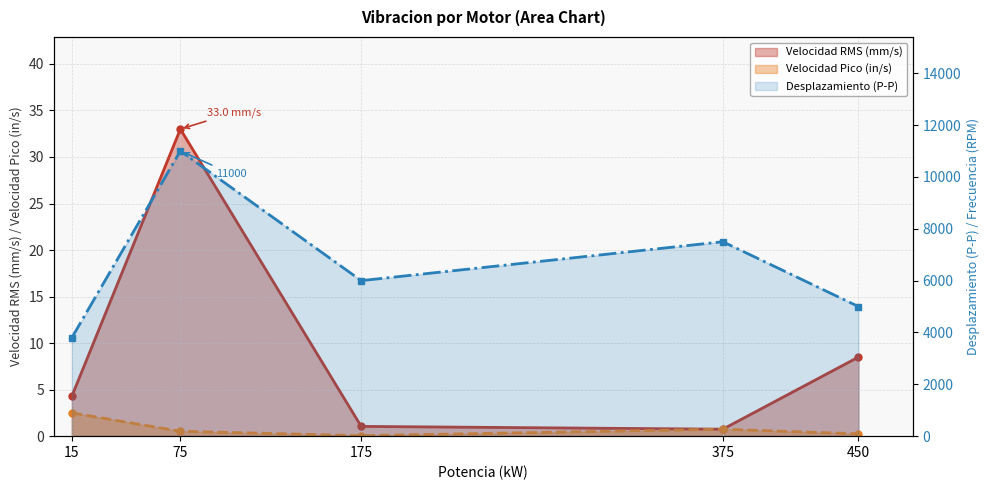

What is the average value of the Desplazamiento (P-P) series?

6660.0